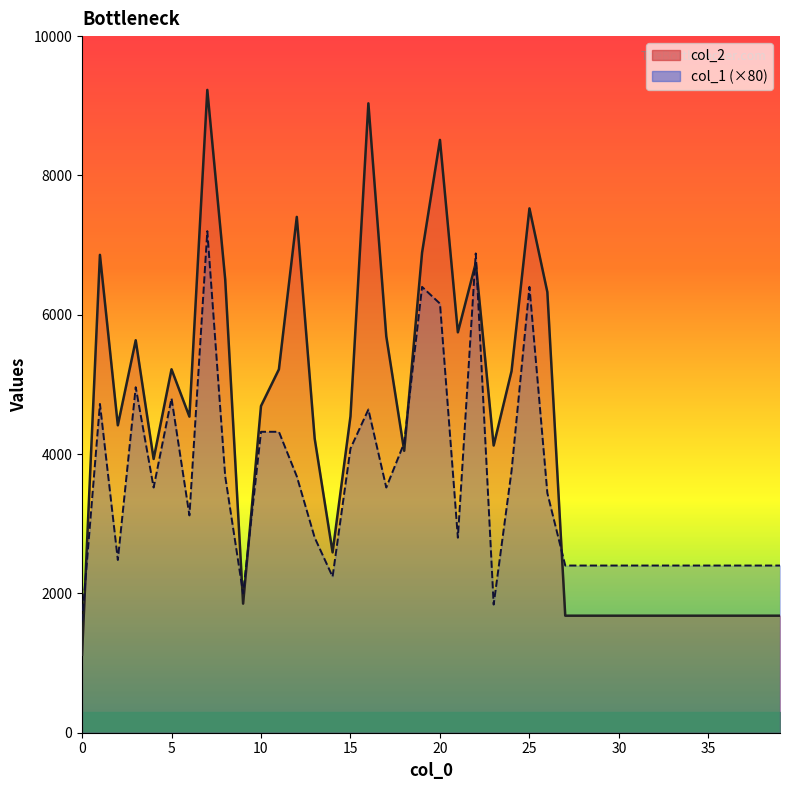

How many interior local valleys does the col_1 series have?

8